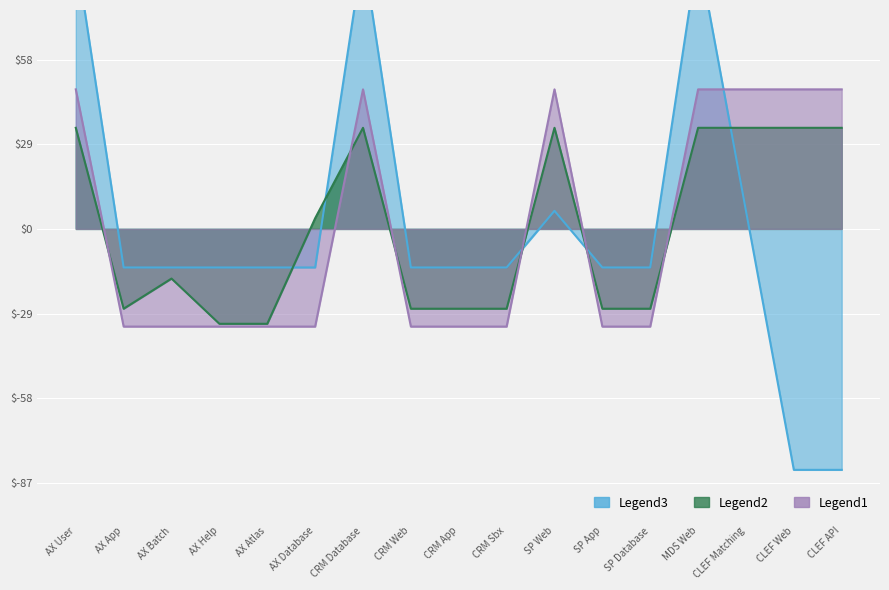

At which category does the chart reach its peak across all series?

AX User